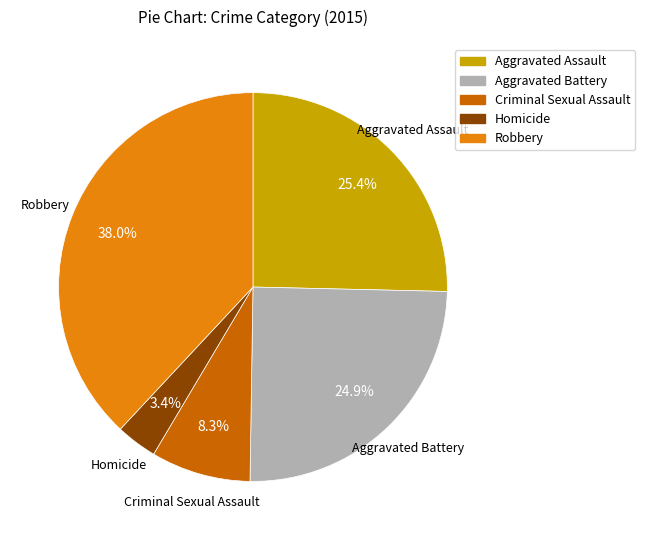

Does Homicide represent more than half of the total?

No